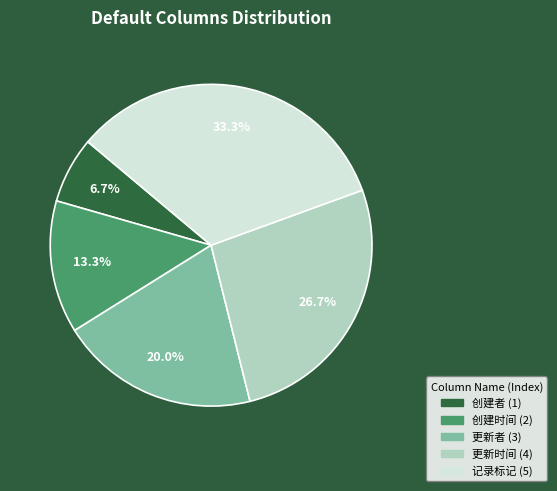

What percentage is the 更新者 slice, to the nearest percent?

20%